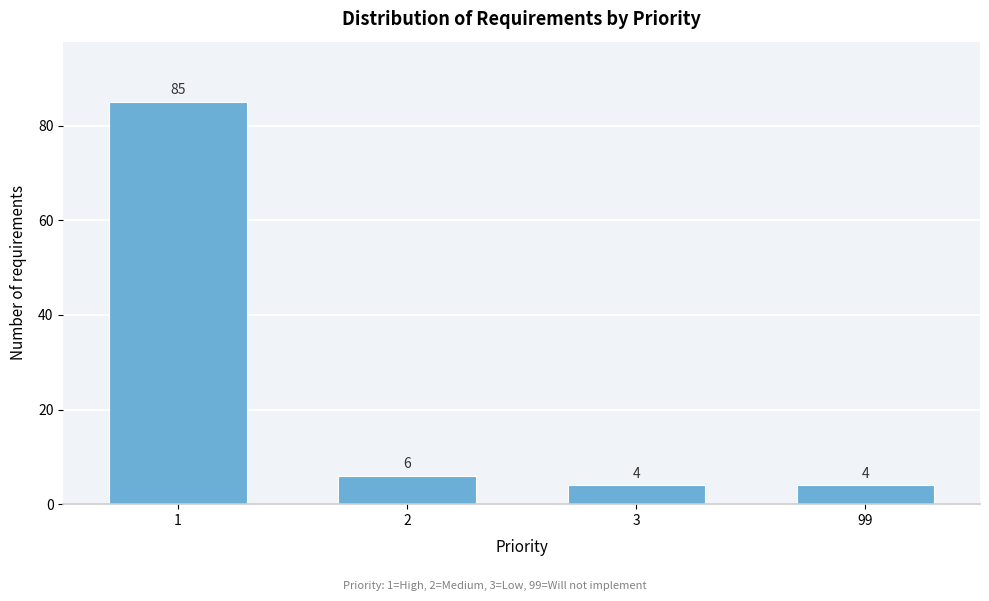

Reading left to right, list all the values displayed in this chart.

1=85	2=6	3=4	99=4